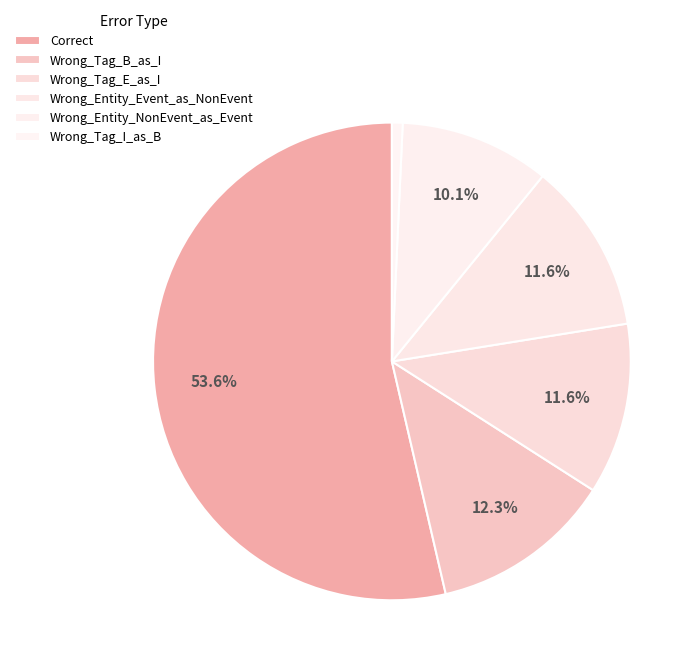

Count the number of slices in the pie.

6